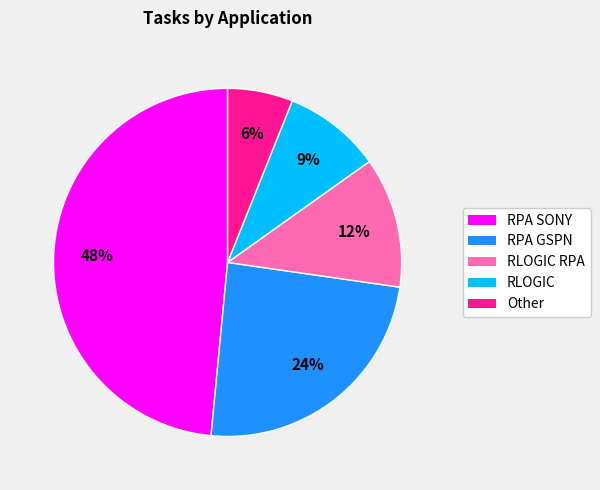

Does any single category account for the majority?

No